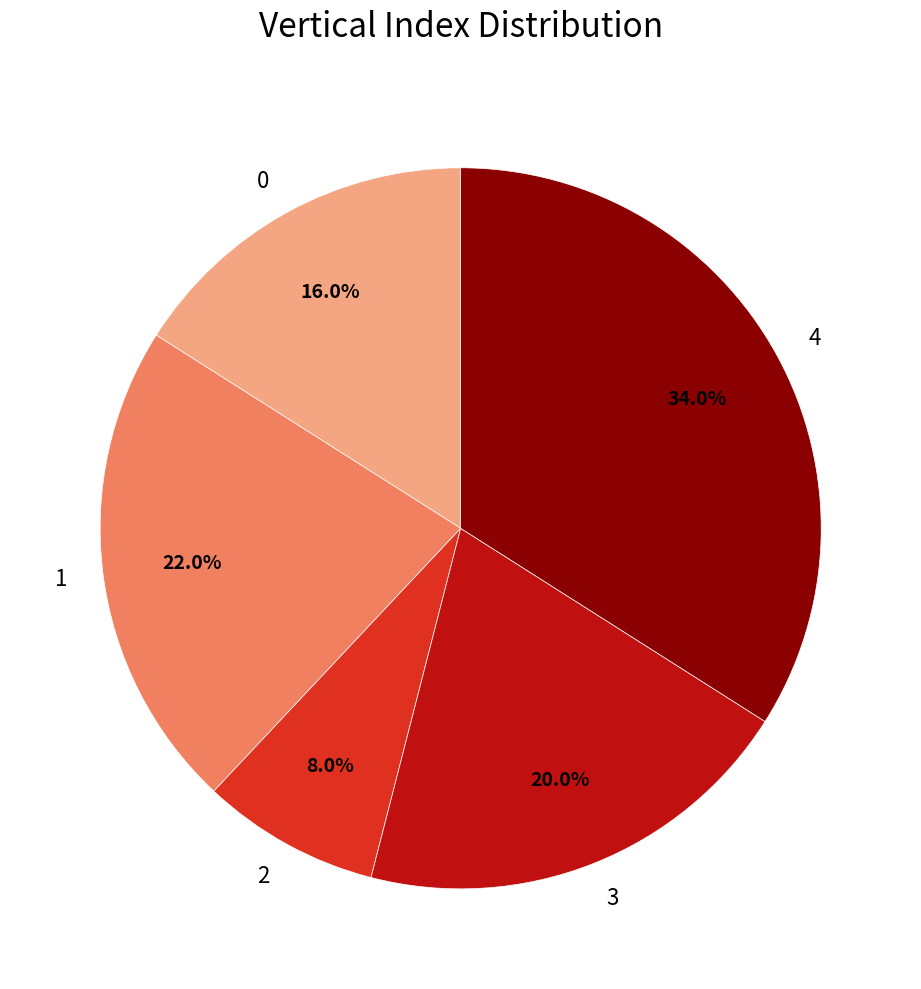

Rank the categories by value from lowest to highest.

2, 0, 3, 1, 4